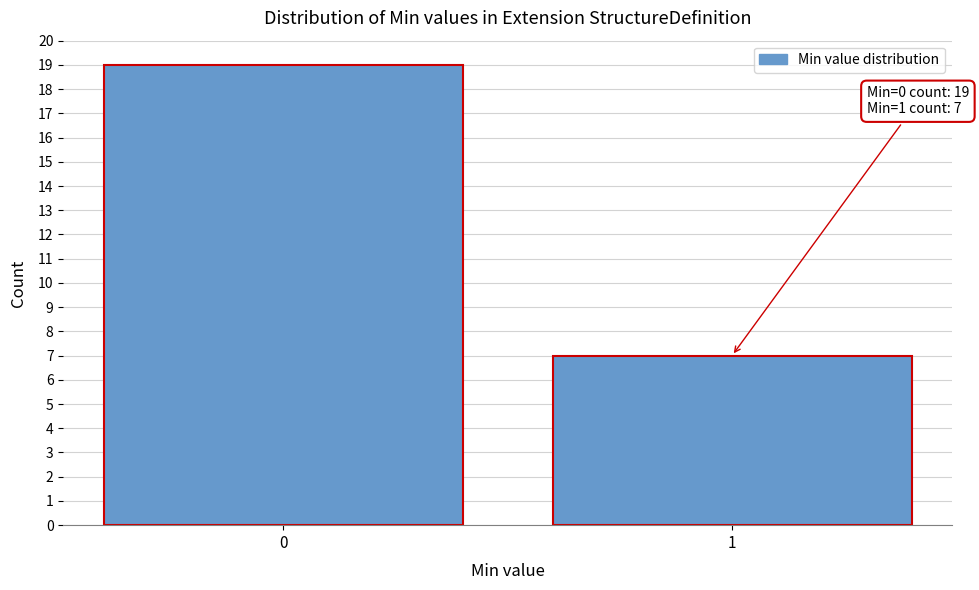

Reading right to left, transcribe all the data shown in this chart.

1=7	0=19